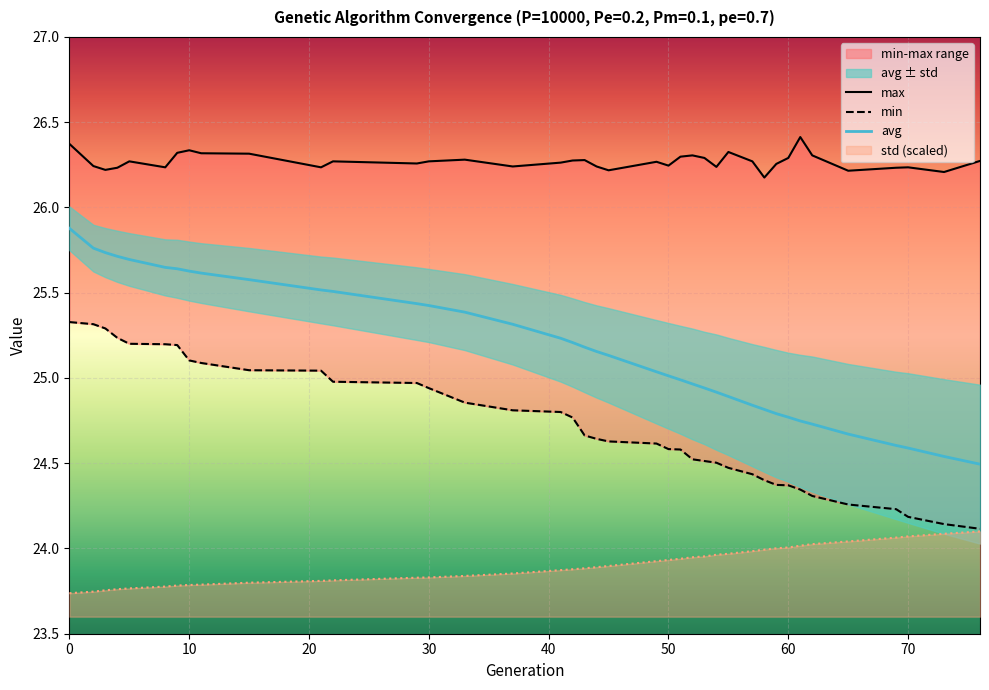

What is the maximum value for avg?

25.9